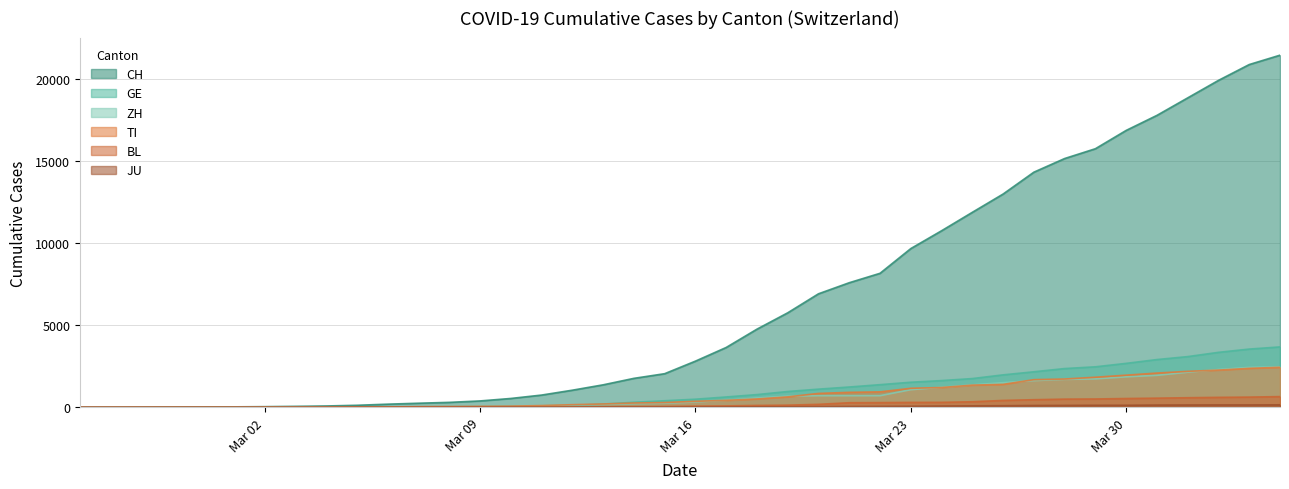

True or false: BL has a value of 10 at 2020-03-08.

False